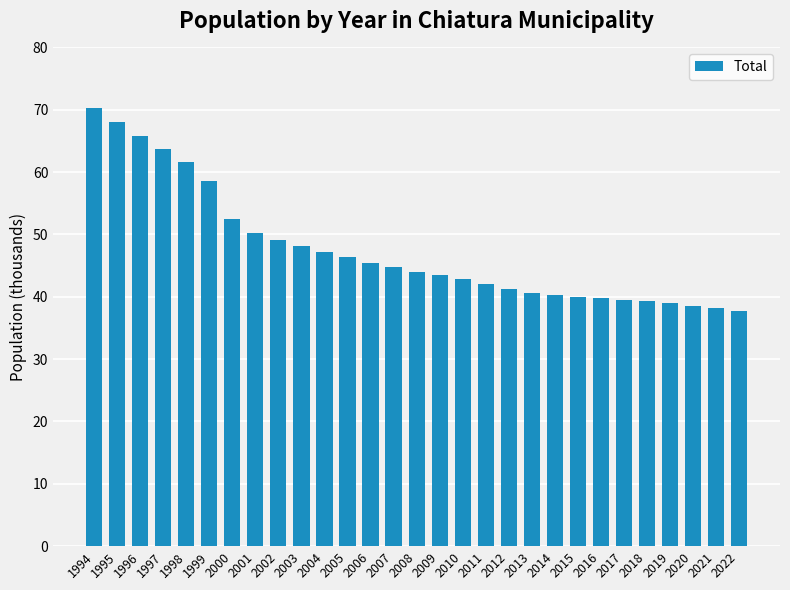

What is the greatest value displayed?

70.3